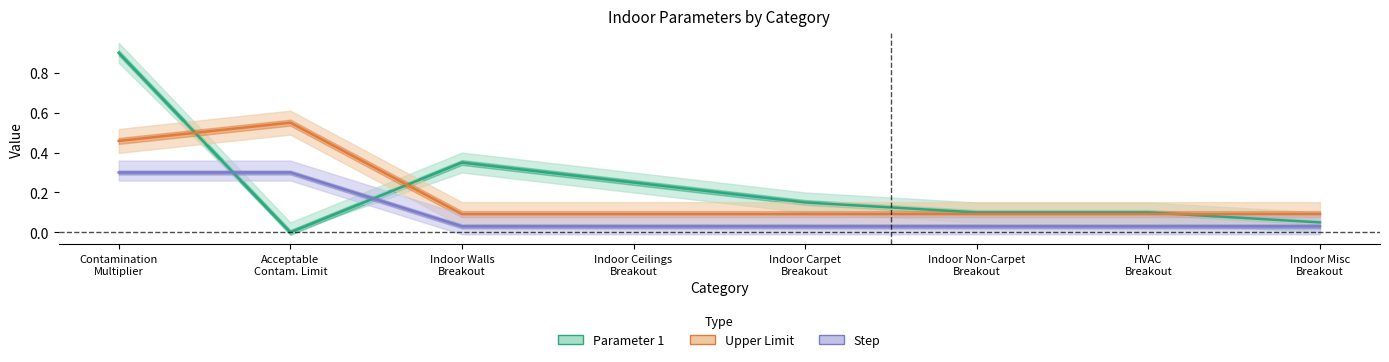

What is the difference between the maximum and minimum values in the Parameter 1 series?

0.9